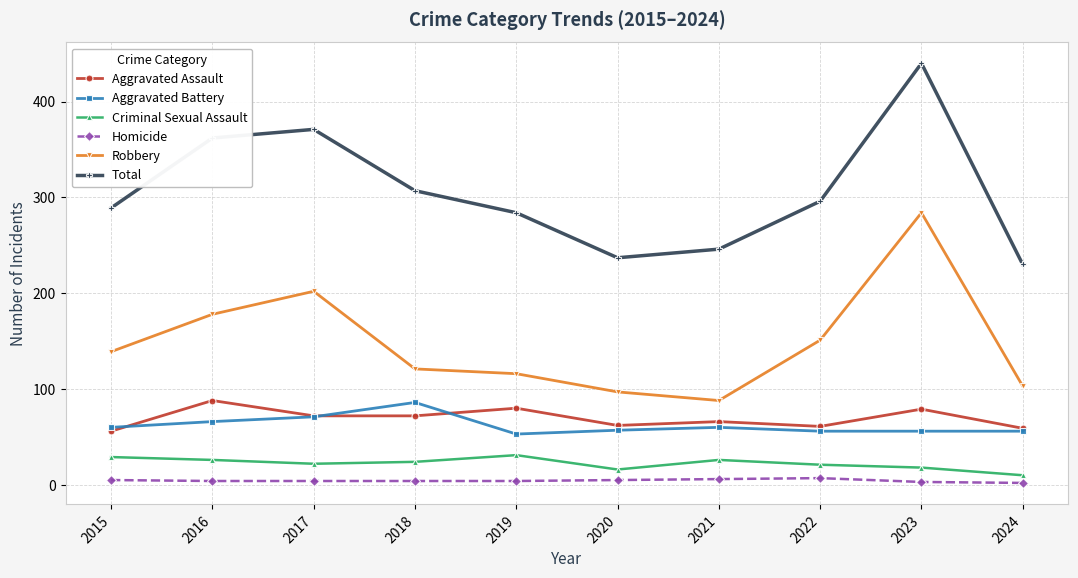

True or false: Criminal Sexual Assault has a value of 7 at 2016.

False